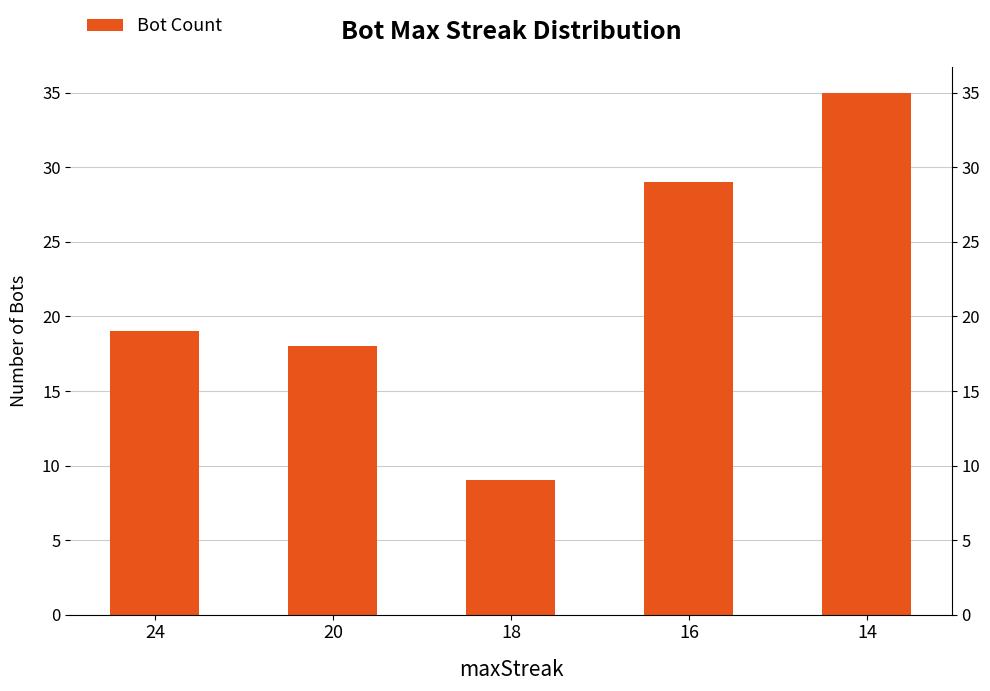

What is the sum of all values?

110